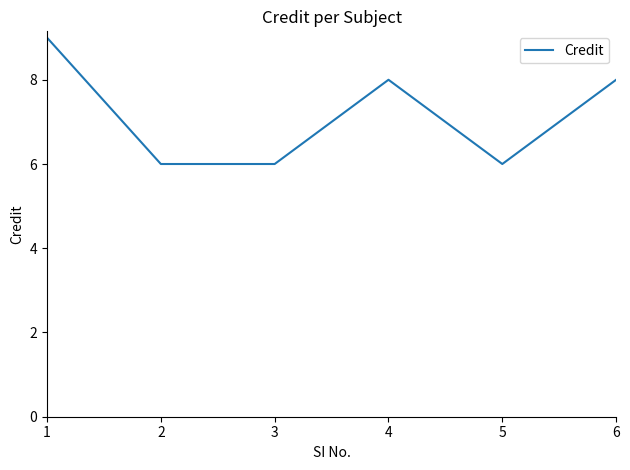

What is the difference between the maximum and minimum values?

3